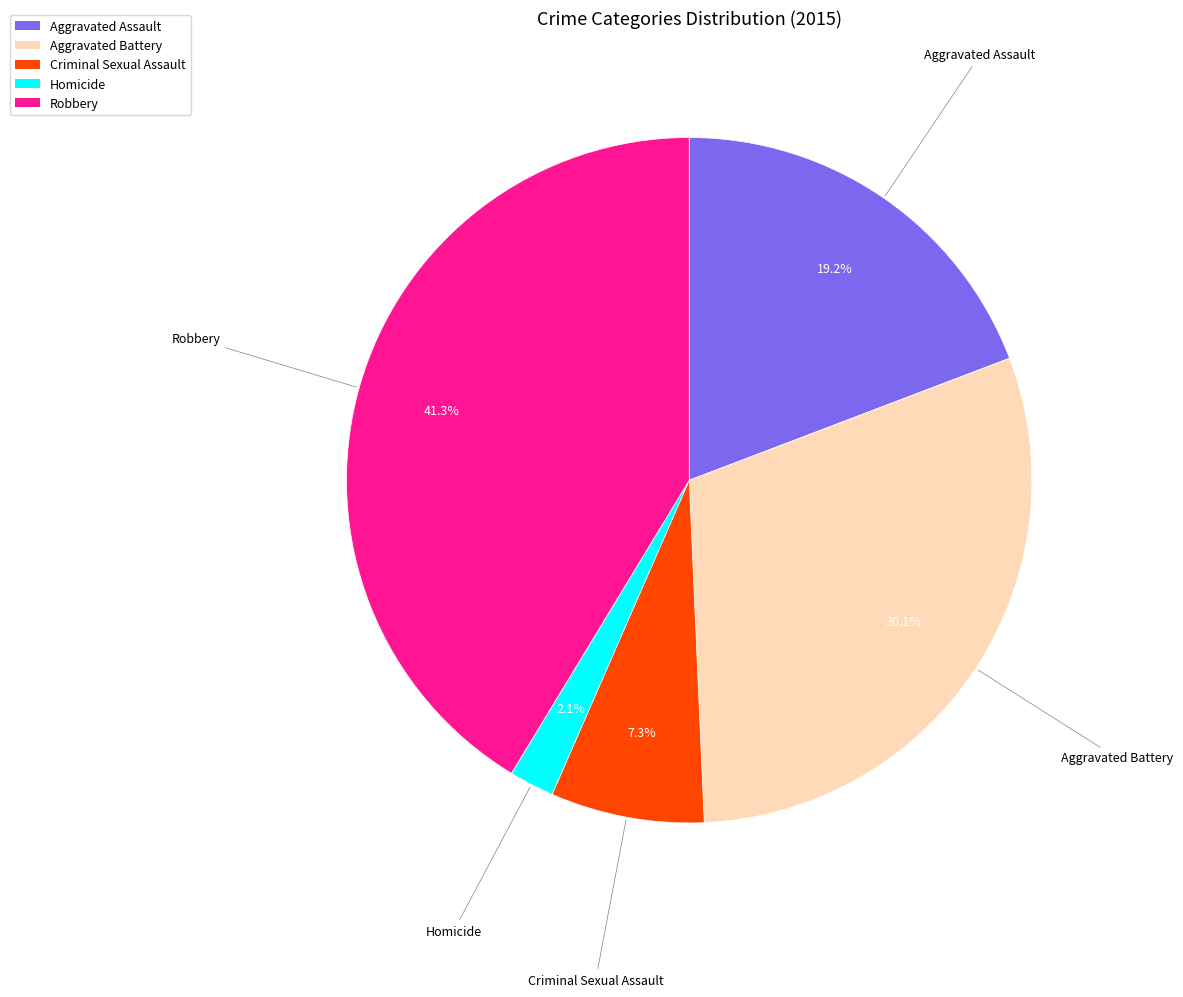

What percentage is the Aggravated Assault slice, to the nearest percent?

19%